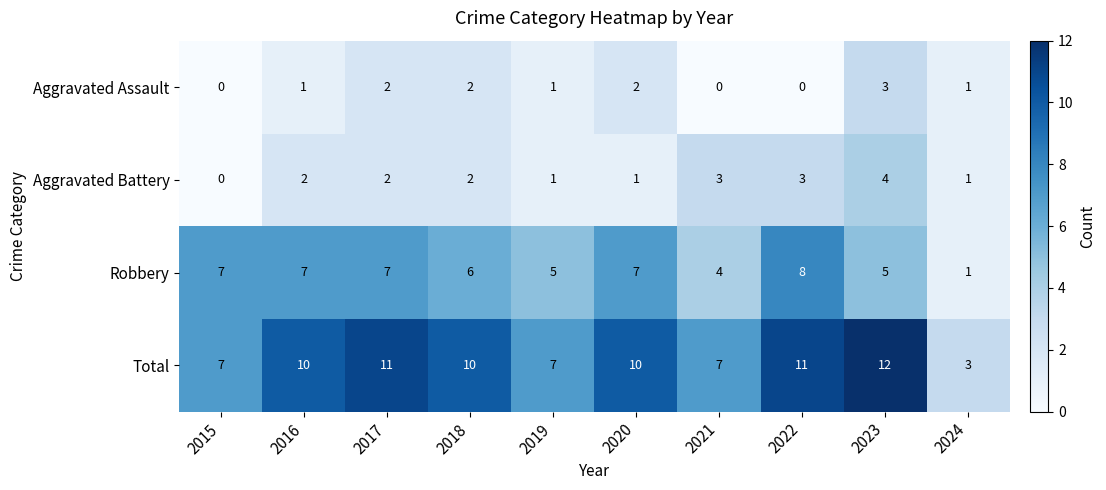

Which series has the largest total across all categories?

Total